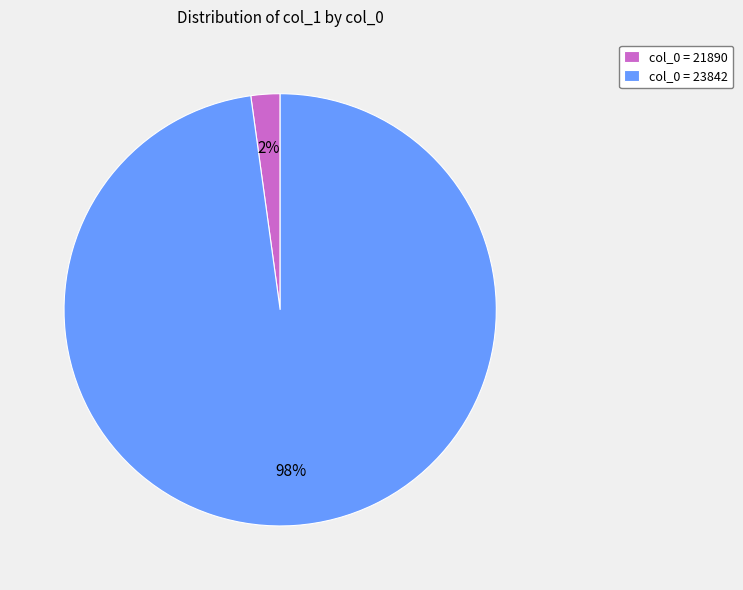

Is the sum of col_0 = 21890 and col_0 = 23842 greater than half?

Yes